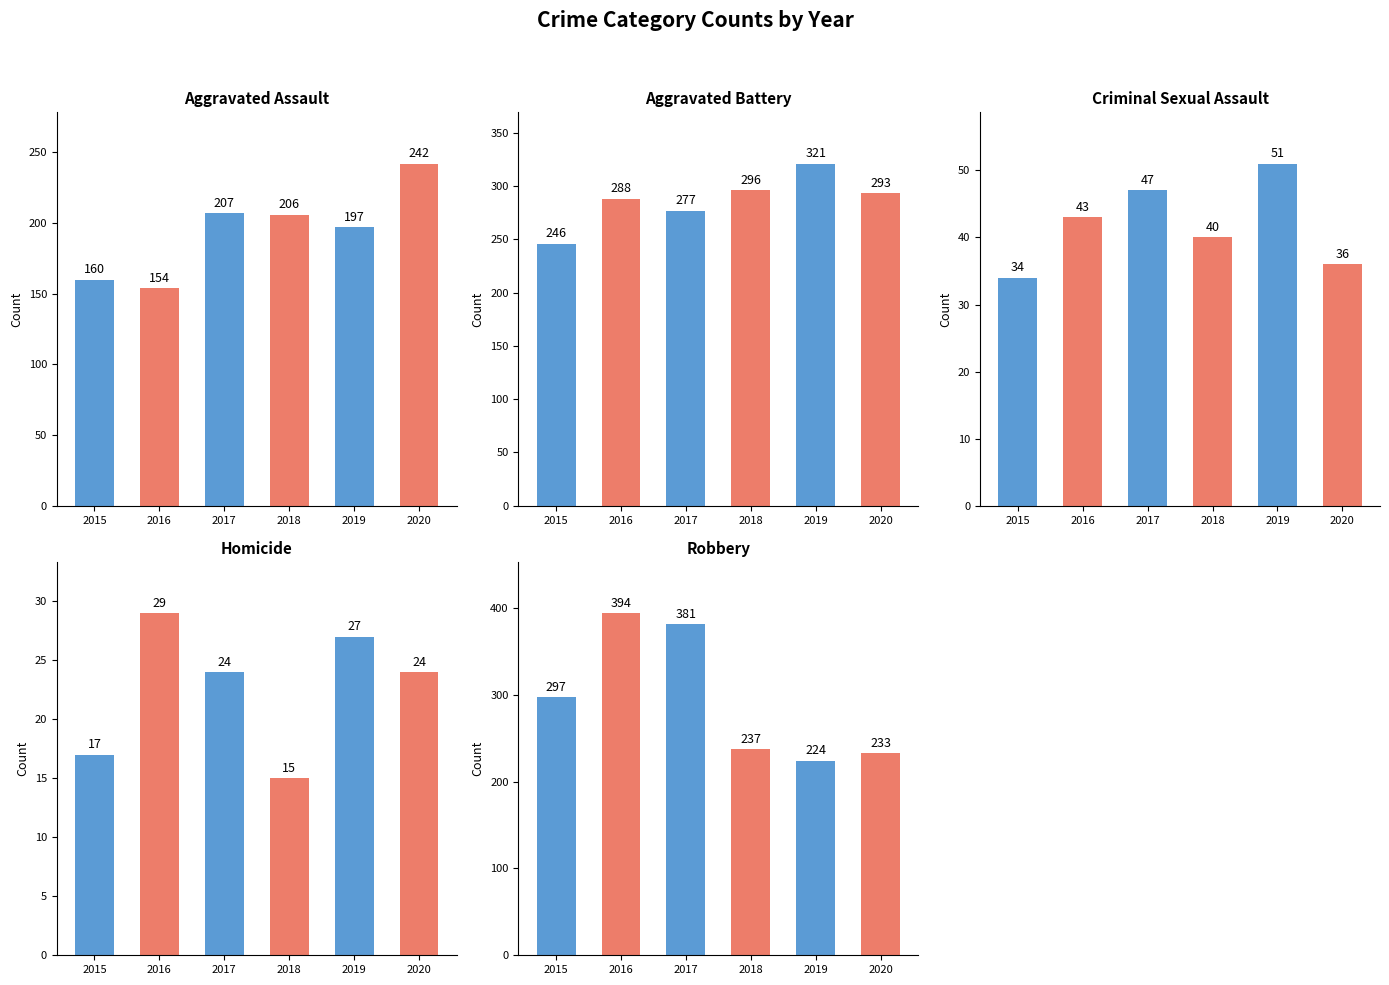

How many values in the Aggravated Assault series exceed 206?

2